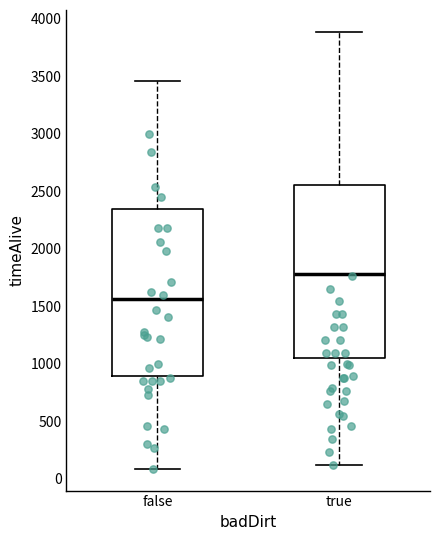

Comparing the boxes themselves (not the whiskers), which one is the tallest?

true